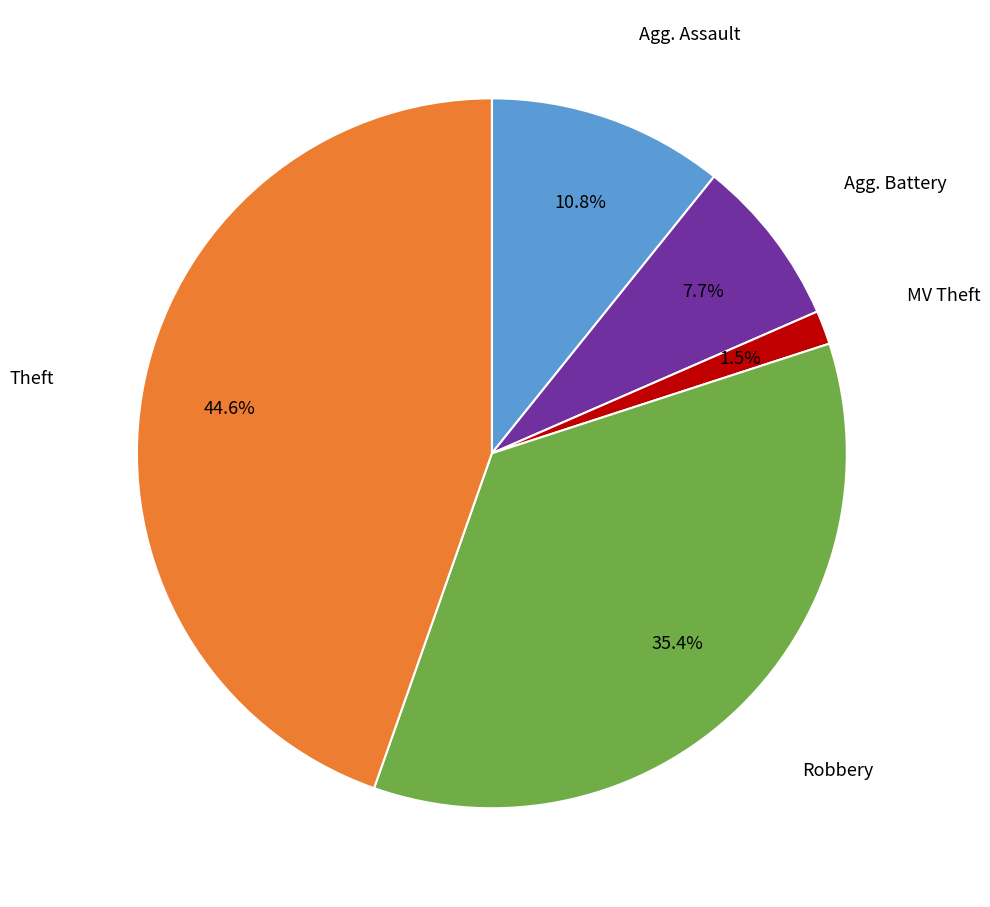

Is there any slice that represents more than half of the pie?

No